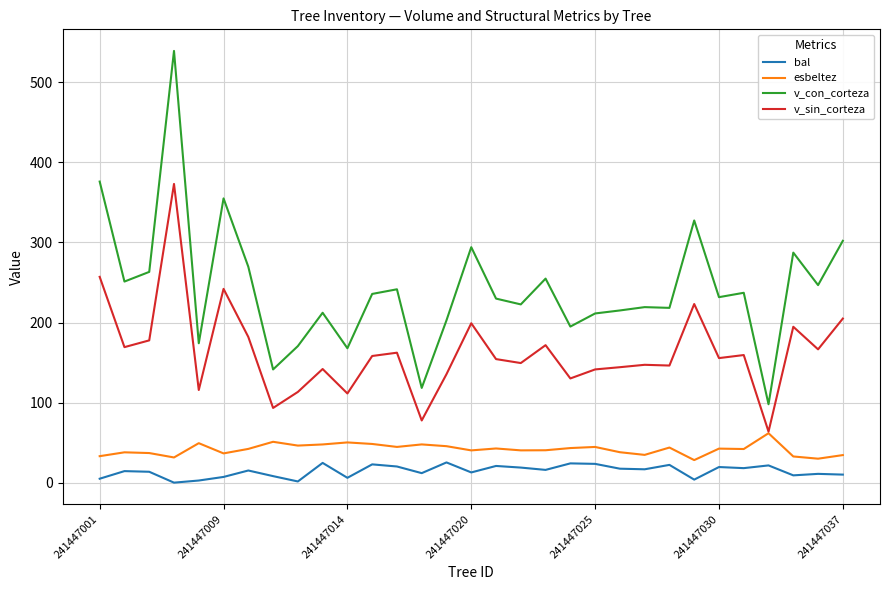

Which series has the largest total across all categories?

v_con_corteza